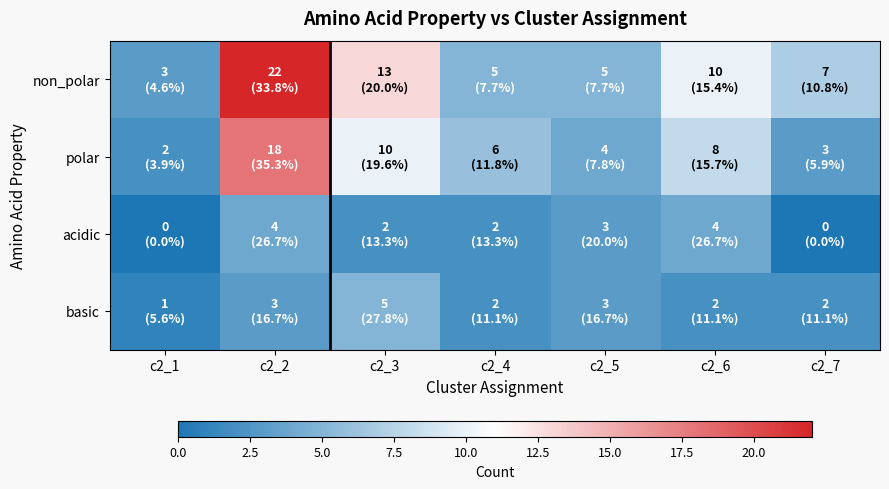

At which category is the sum across all series the highest?

c2_2